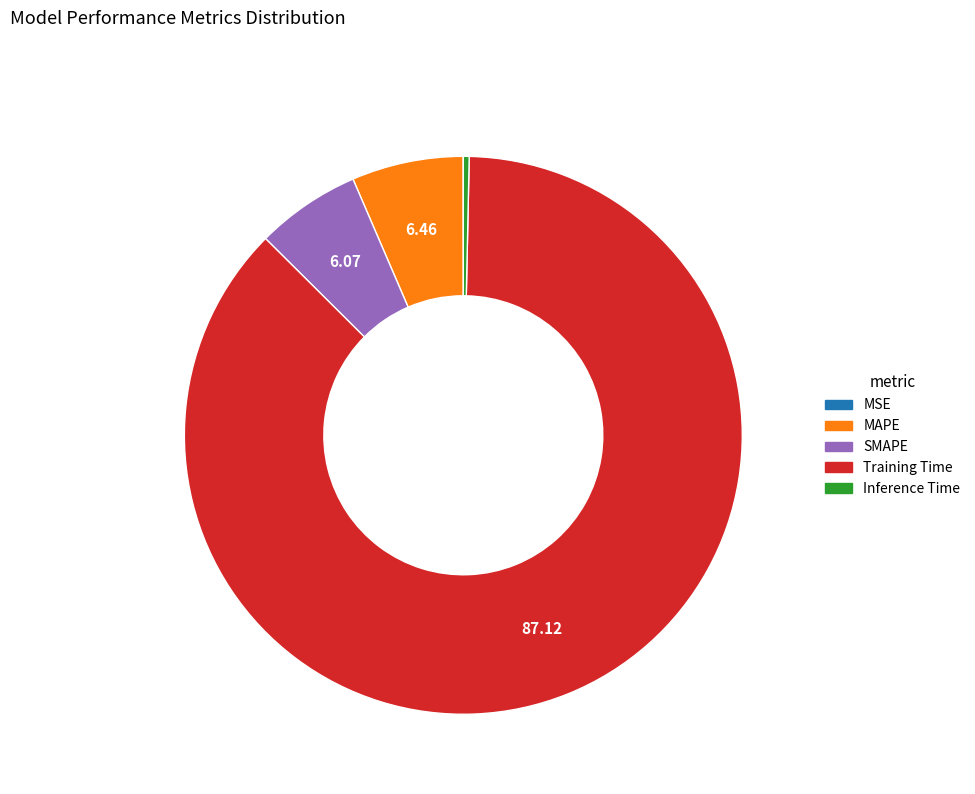

Do Inference Time and Training Time together represent more than half of the pie?

Yes